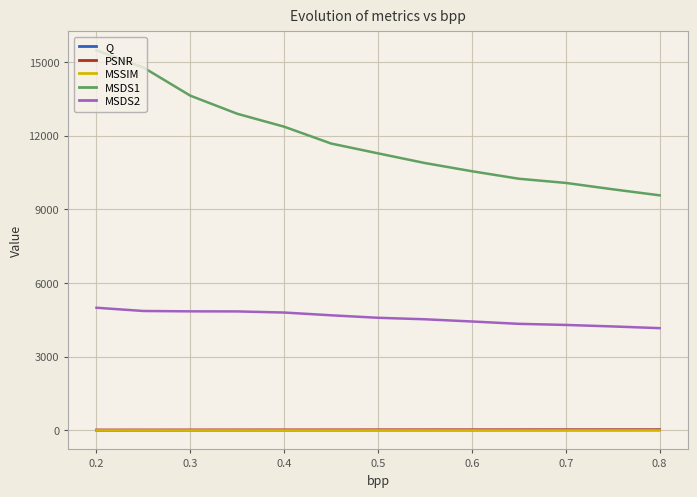

What is the greatest value displayed?

15467.7